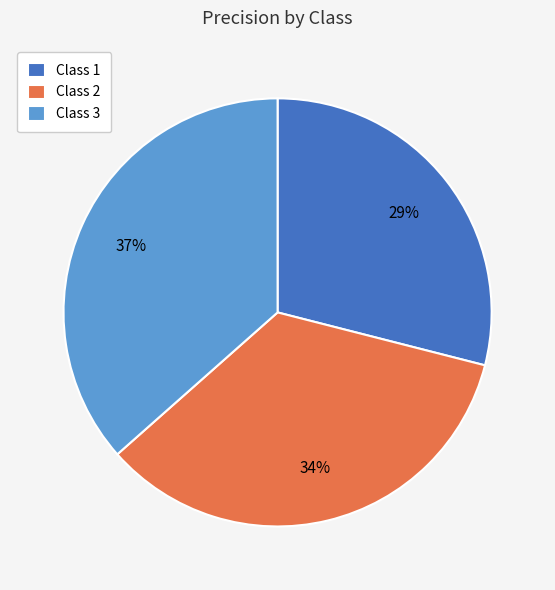

Rank the categories by value from highest to lowest.

Class 3, Class 2, Class 1